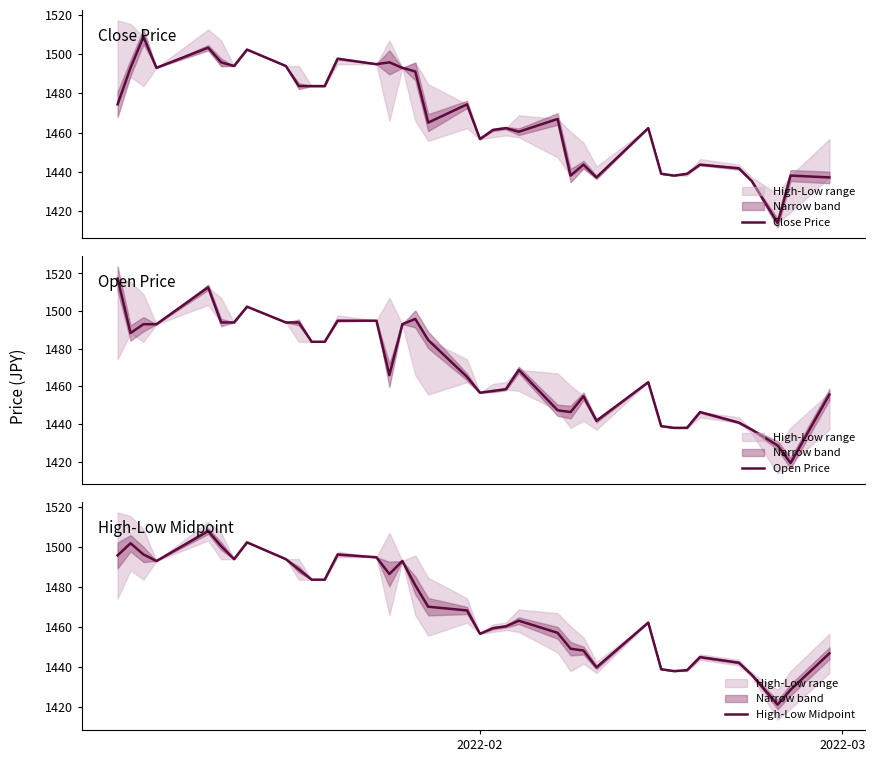

Reading left to right, what are all the values shown in this chart?

Close Price: 1474.4	1493.1	1508.9	1493.1	1503.3	1495.9	1494.0	1502.4	1494.0	1483.7	1483.7	1483.7	1497.7	1494.9	1495.9	1493.1	1491.2	1465.1	1474.4	1456.7	1461.3	1462.3	1460.4	1466.9	1438.0	1443.6	1437.1	1462.3	1438.9	1438.0	1438.9	1443.6	1441.7	1435.2	1413.7	1438.0	1437.1
Open Price: 1517.3	1488.4	1493.1	1493.1	1512.7	1494.0	1494.0	1502.4	1494.0	1494.0	1483.7	1483.7	1494.9	1494.9	1466.0	1493.1	1495.9	1484.7	1465.1	1456.7	1457.6	1458.5	1468.8	1447.3	1446.4	1454.8	1441.7	1462.3	1438.9	1438.0	1438.0	1446.4	1440.8	1437.1	1428.7	1419.3	1455.7
High-Low Midpoint: 1495.9	1501.9	1496.3	1493.1	1508.0	1500.5	1494.0	1502.4	1494.0	1488.9	1483.7	1483.7	1496.3	1494.9	1486.5	1493.1	1480.9	1470.2	1468.3	1456.7	1459.5	1460.4	1463.2	1457.1	1449.2	1448.3	1439.9	1462.3	1438.9	1438.0	1438.5	1445.0	1442.2	1436.1	1421.2	1428.7	1446.9